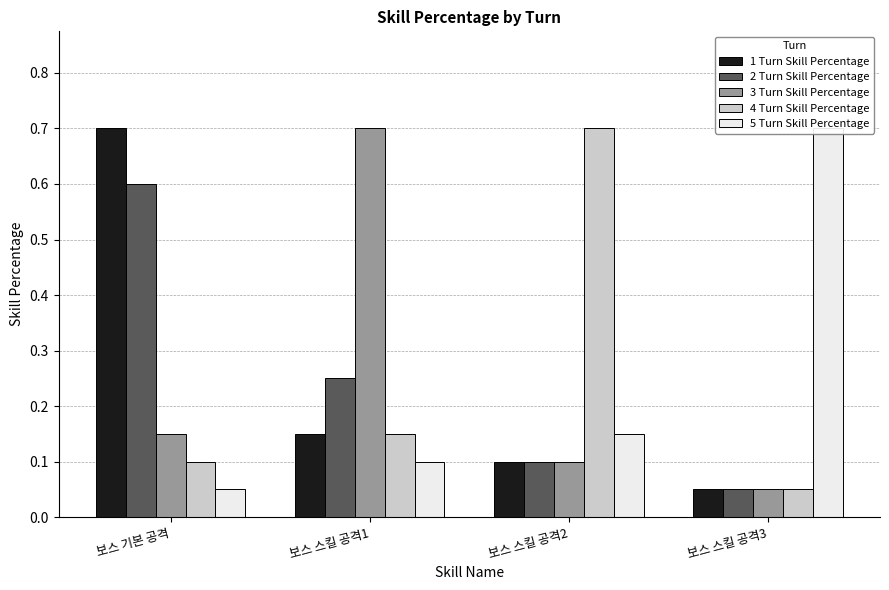

Reading left to right, extract all data points from this chart.

1 Turn Skill Percentage: 보스 기본 공격=0.7	보스 스킬 공격1=0.1	보스 스킬 공격2=0.1	보스 스킬 공격3=0.1
2 Turn Skill Percentage: 보스 기본 공격=0.6	보스 스킬 공격1=0.2	보스 스킬 공격2=0.1	보스 스킬 공격3=0.1
3 Turn Skill Percentage: 보스 기본 공격=0.1	보스 스킬 공격1=0.7	보스 스킬 공격2=0.1	보스 스킬 공격3=0.1
4 Turn Skill Percentage: 보스 기본 공격=0.1	보스 스킬 공격1=0.1	보스 스킬 공격2=0.7	보스 스킬 공격3=0.1
5 Turn Skill Percentage: 보스 기본 공격=0.1	보스 스킬 공격1=0.1	보스 스킬 공격2=0.1	보스 스킬 공격3=0.7